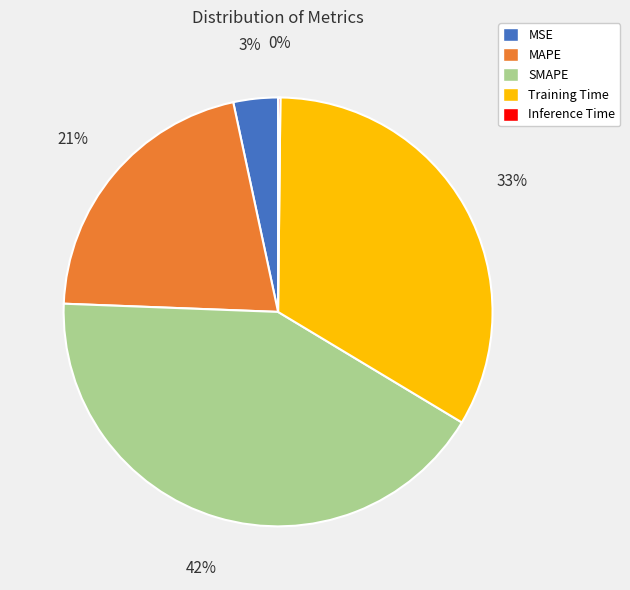

Which has a higher value, Training Time or MSE?

Training Time